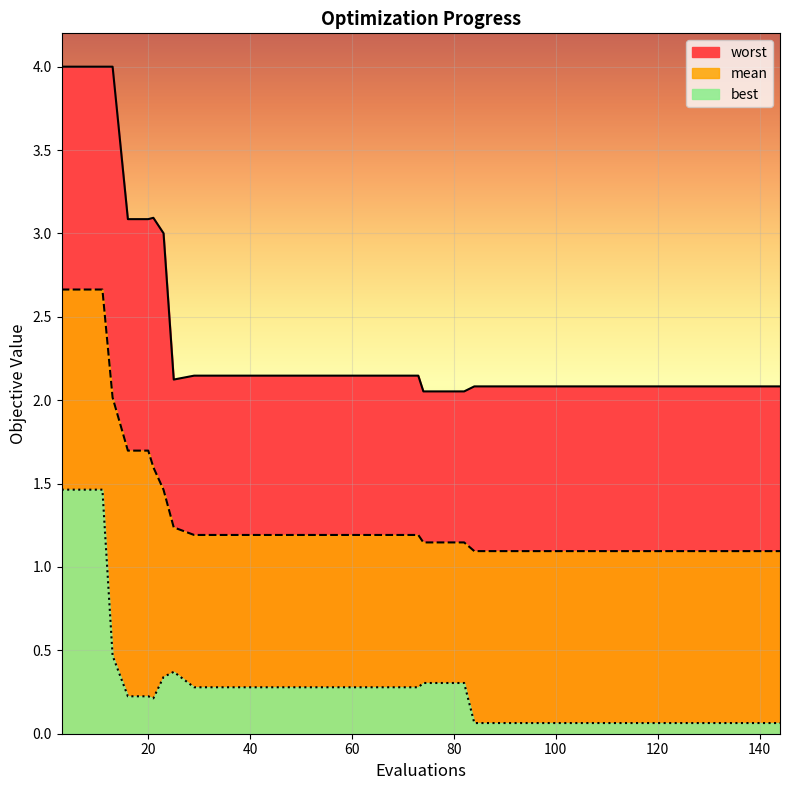

What are all the series names shown in the legend?

mean, best, worst